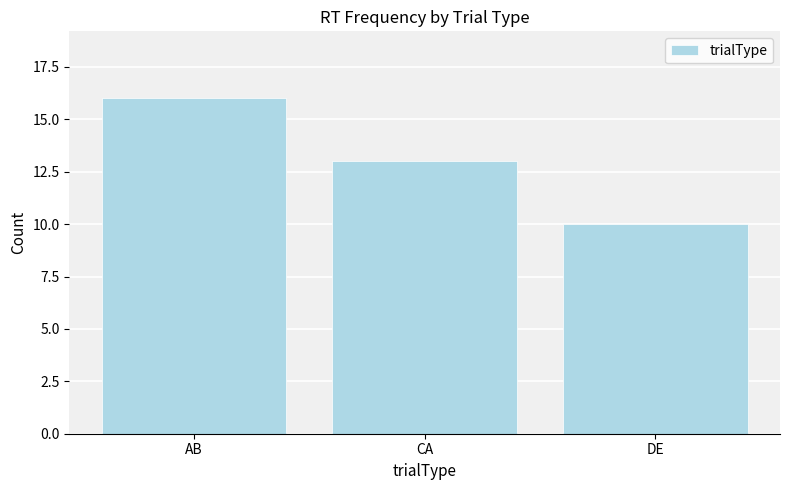

Reading left to right, list all the values displayed in this chart.

AB=16	CA=13	DE=10